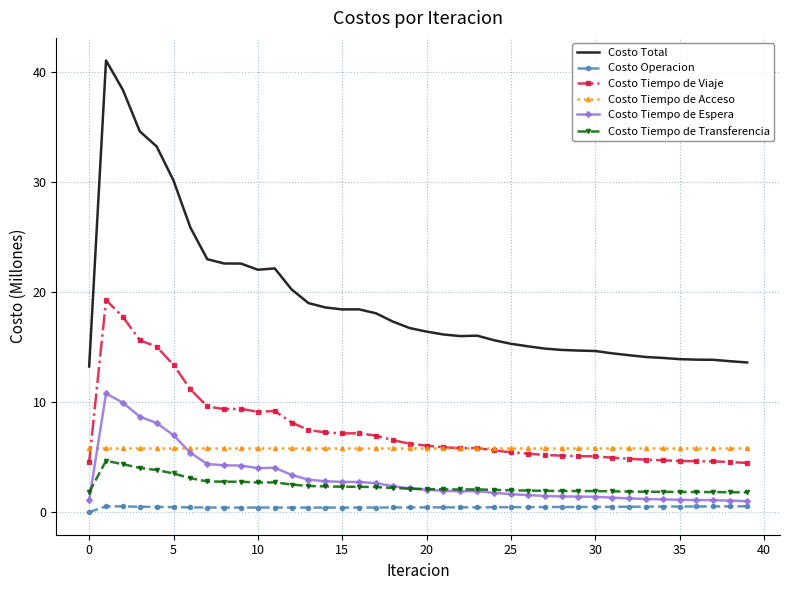

What is the average value of the Costo Tiempo de Transferencia series?

2.4